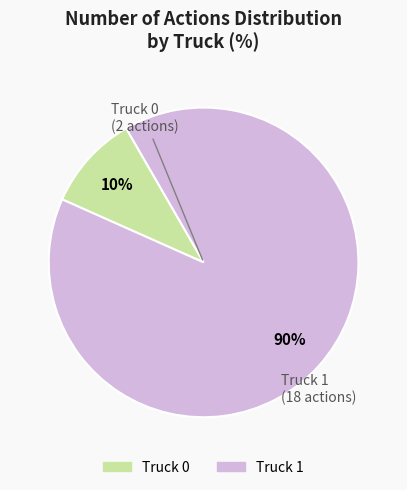

What percentage is the Truck 0 slice, to the nearest percent?

10%